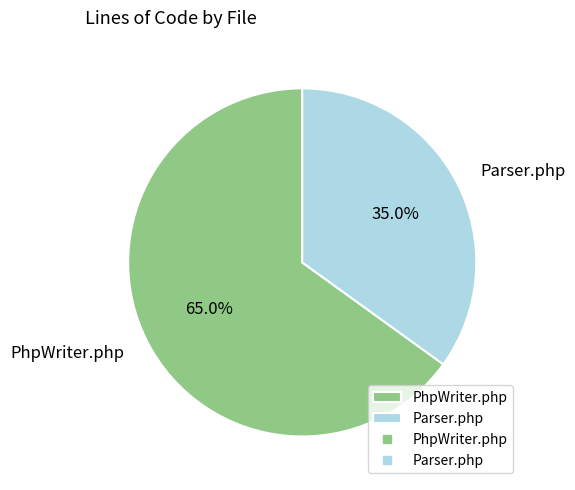

What portion of the pie excludes PhpWriter.php?

35.0%